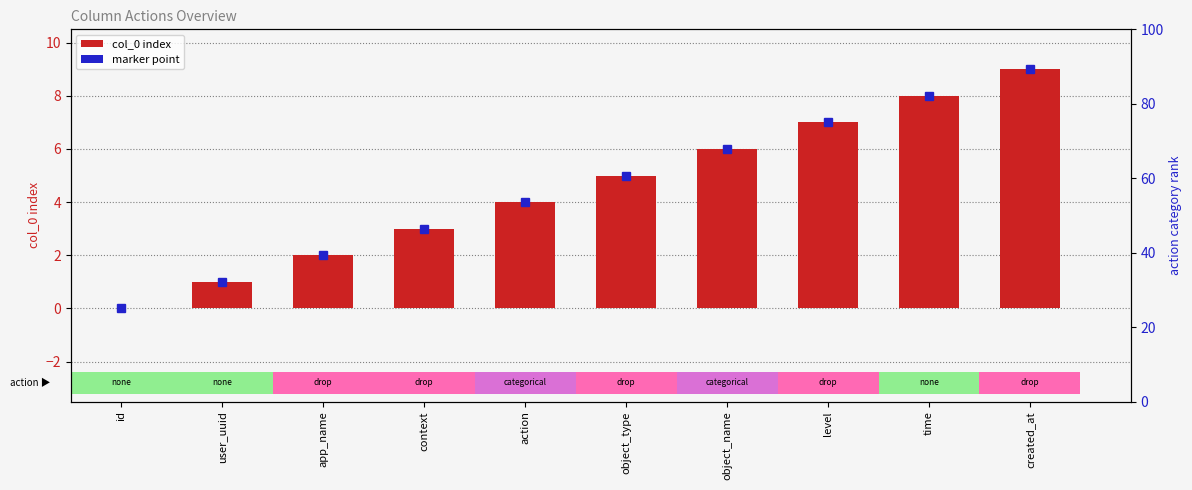

What is the label of the 2nd bar from the right?

time